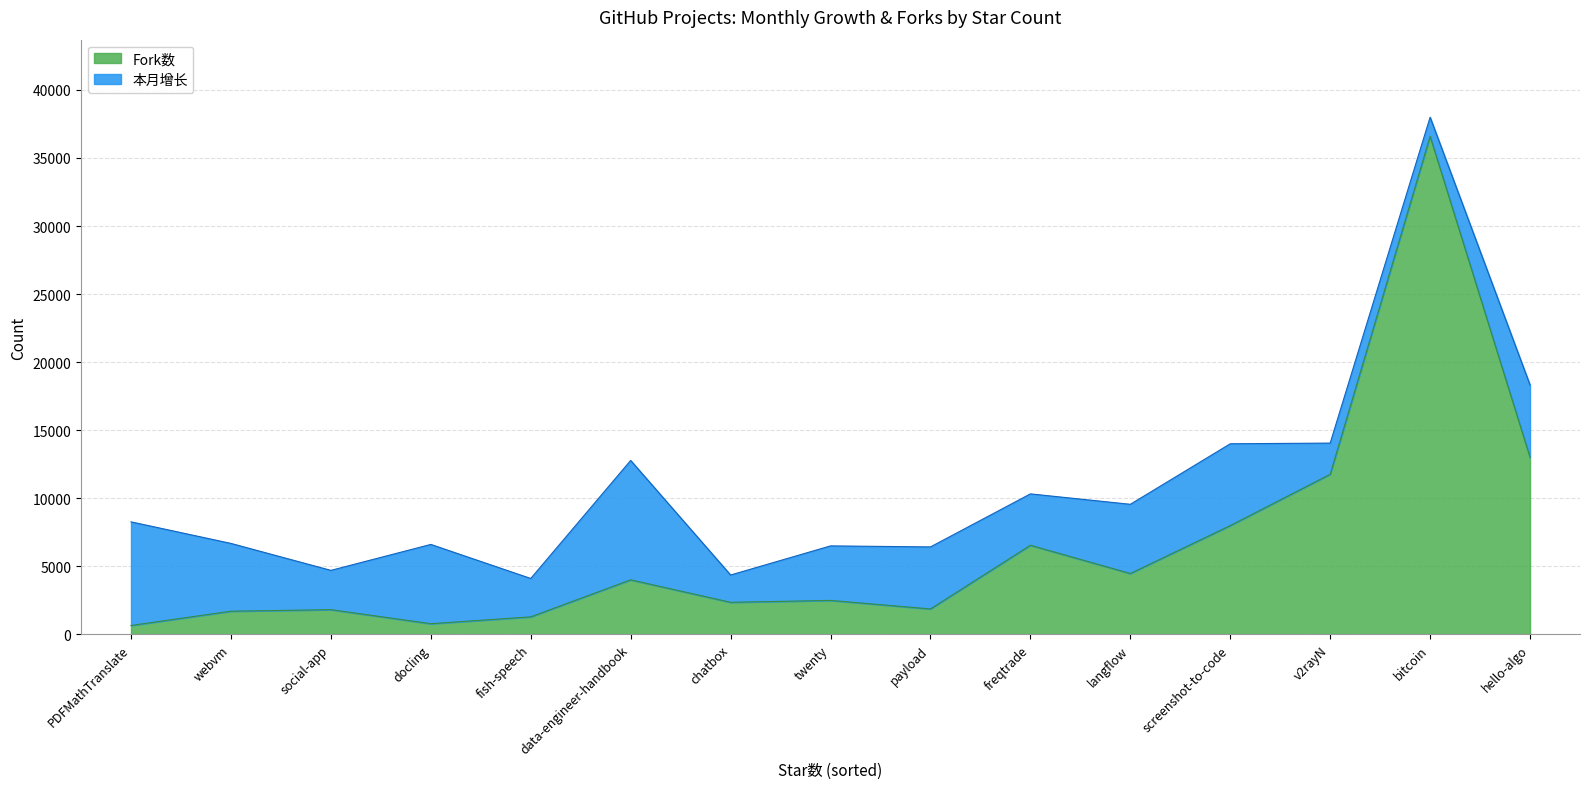

What is the total value across all series at v2rayN?

14052